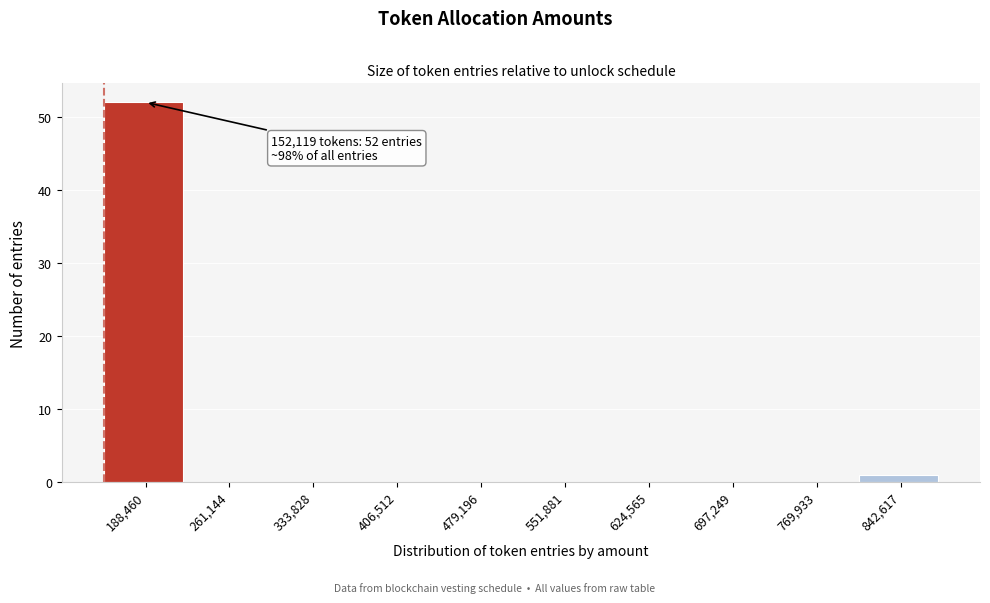

Which range on the x-axis has the tallest bar?

150000 to 220000